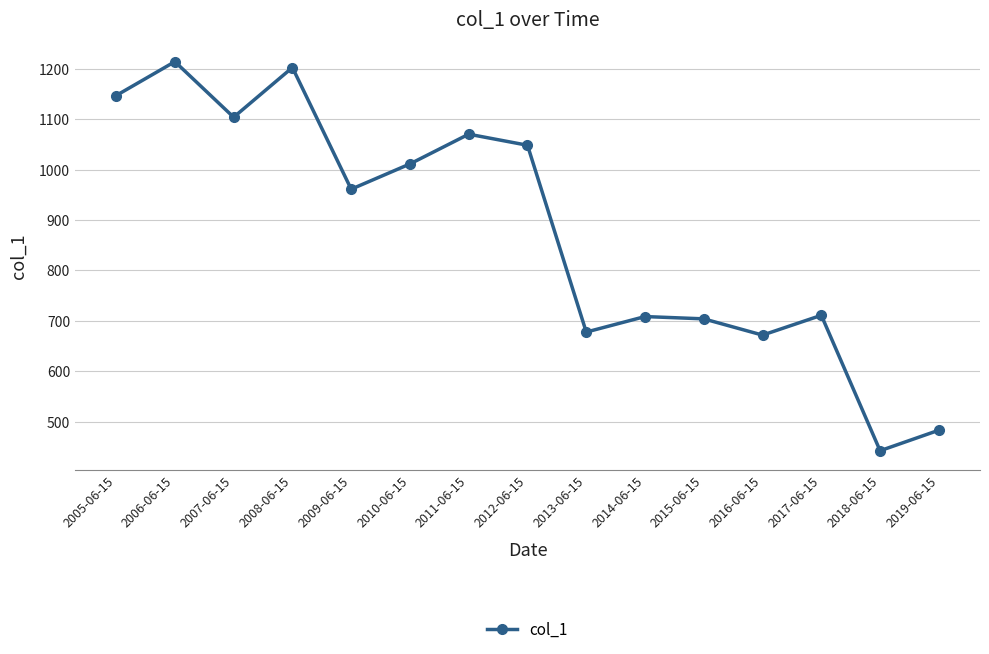

Read the value at 2005-06-15.

1147.0